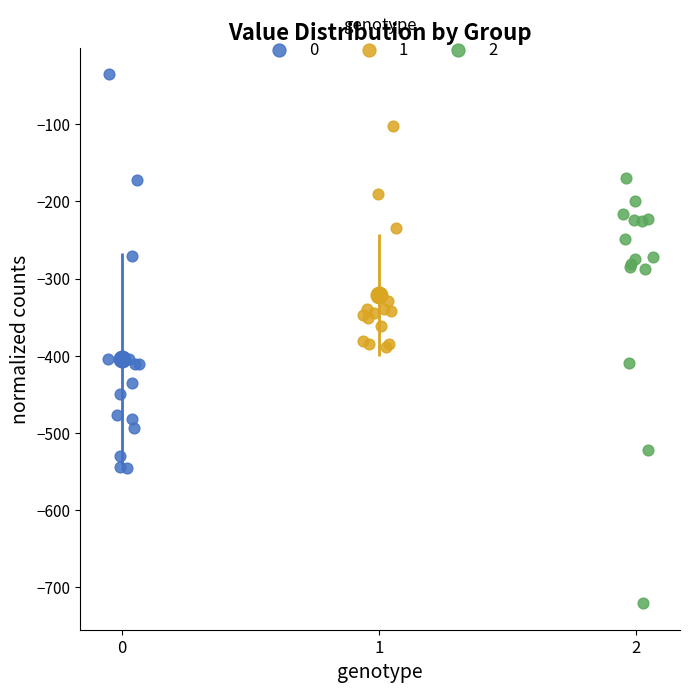

Which series reaches the maximum Y coordinate?

0